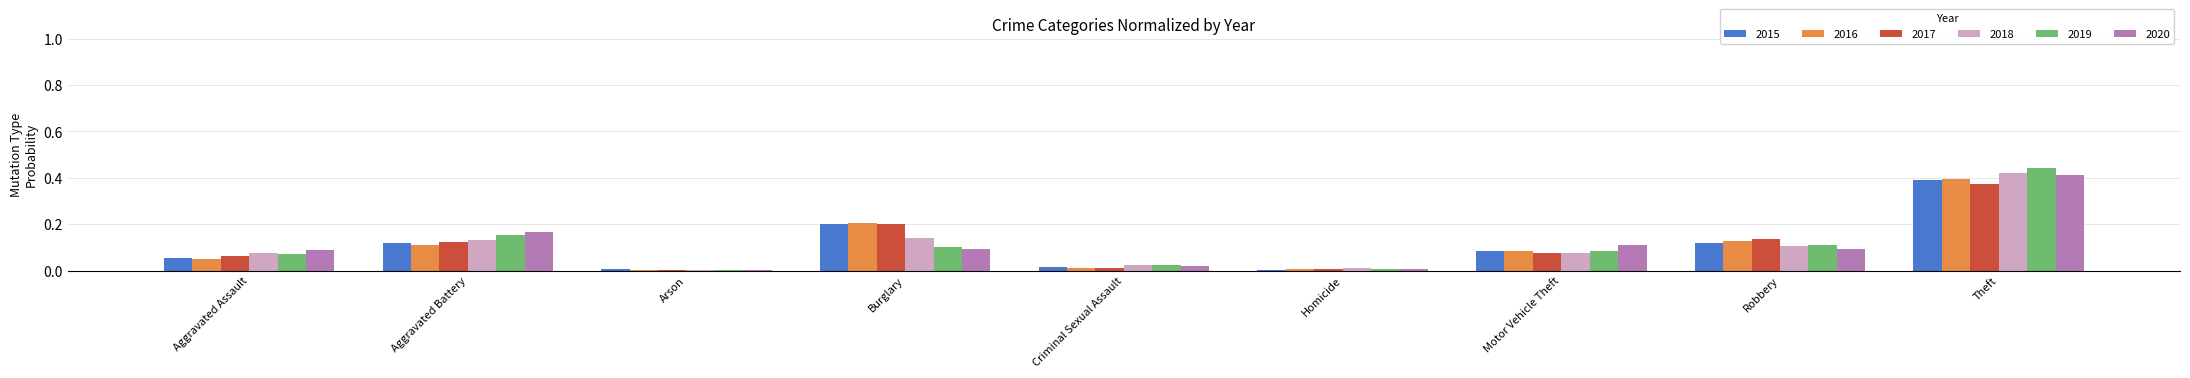

What is the sum of all 2016 values?

1.0